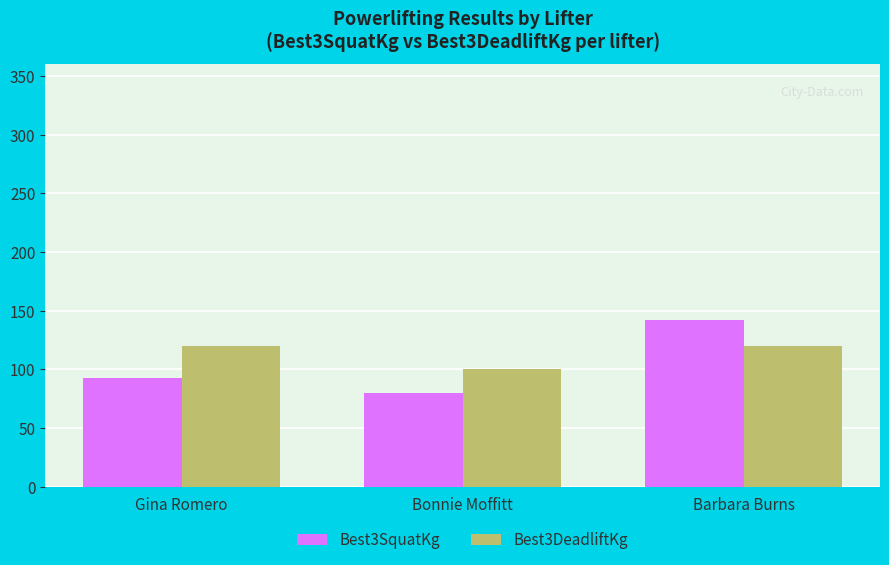

Which series has the largest range (max minus min)?

Best3SquatKg